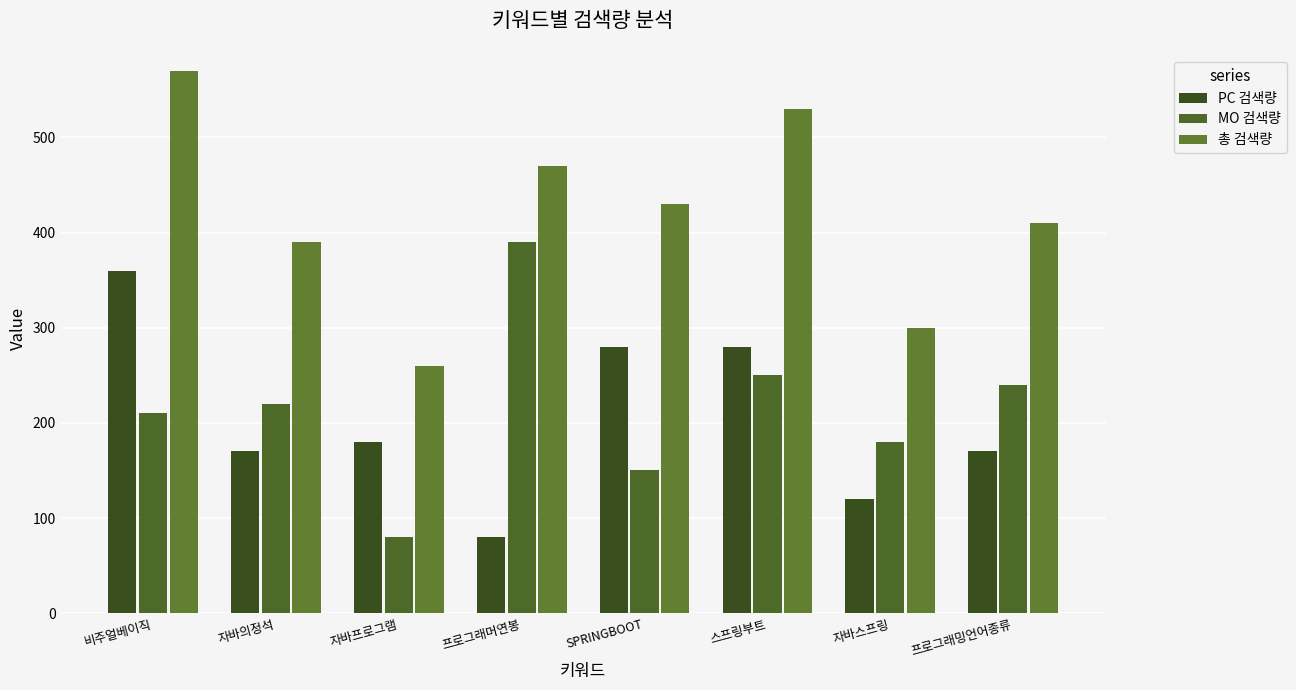

Which series has the largest total across all categories?

총 검색량